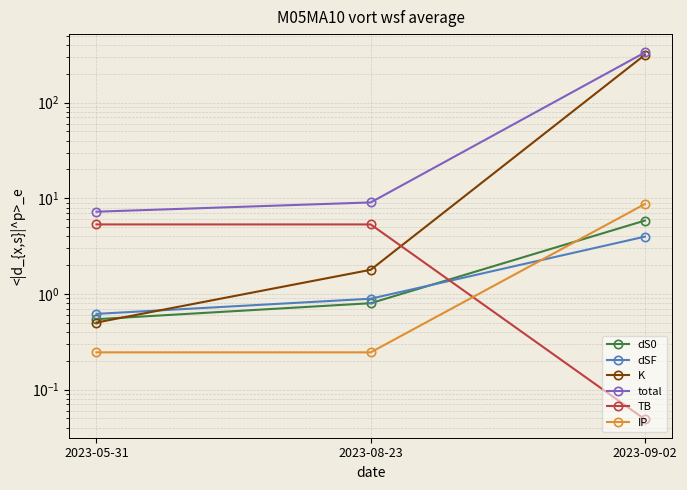

At how many categories does at least one series exceed 40?

1